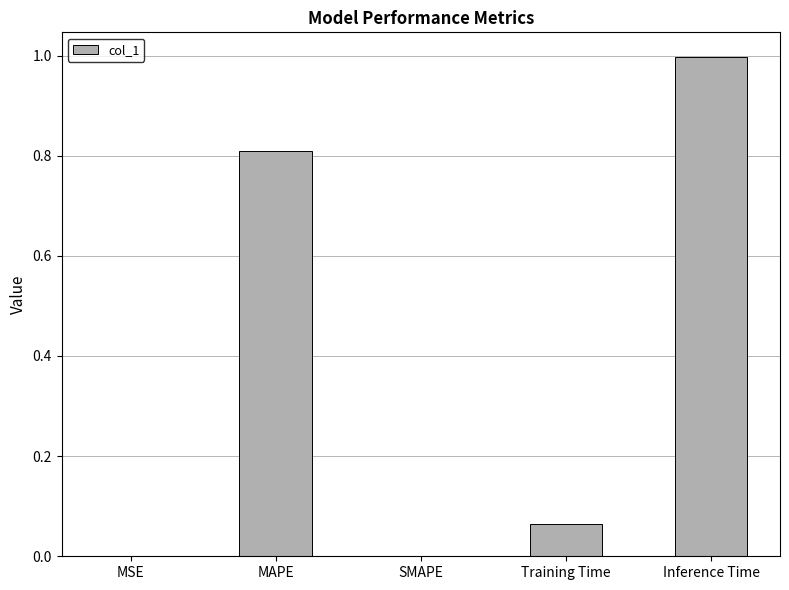

The chart shows a value of -0.5 at SMAPE. True or false?

False